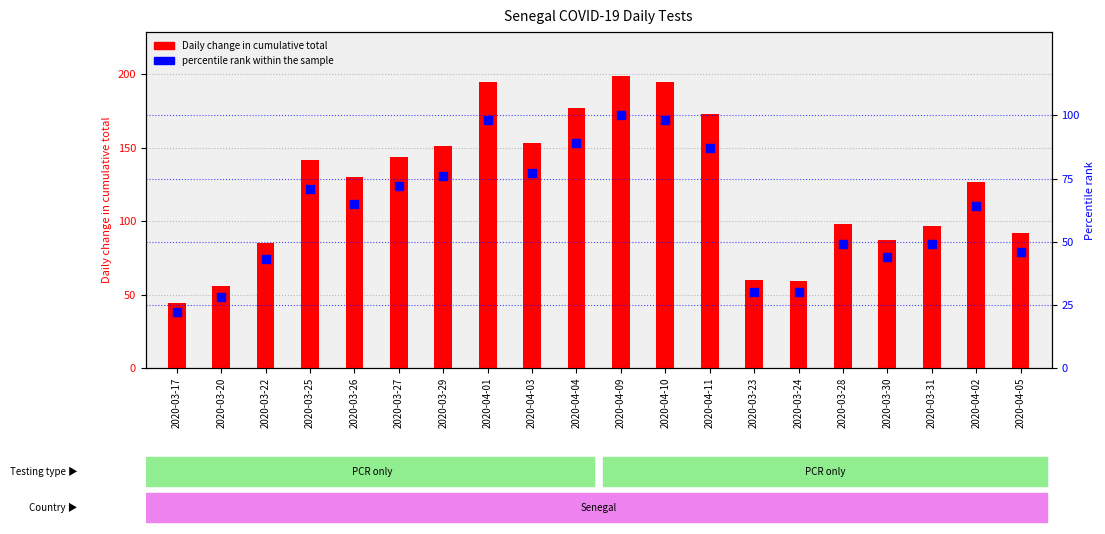

Between 2020-03-17 and 2020-04-04, which is larger?

2020-04-04